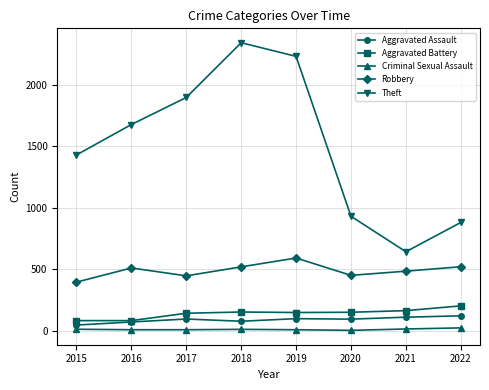

What value does the Criminal Sexual Assault series have at 2018, to the nearest 5?

10